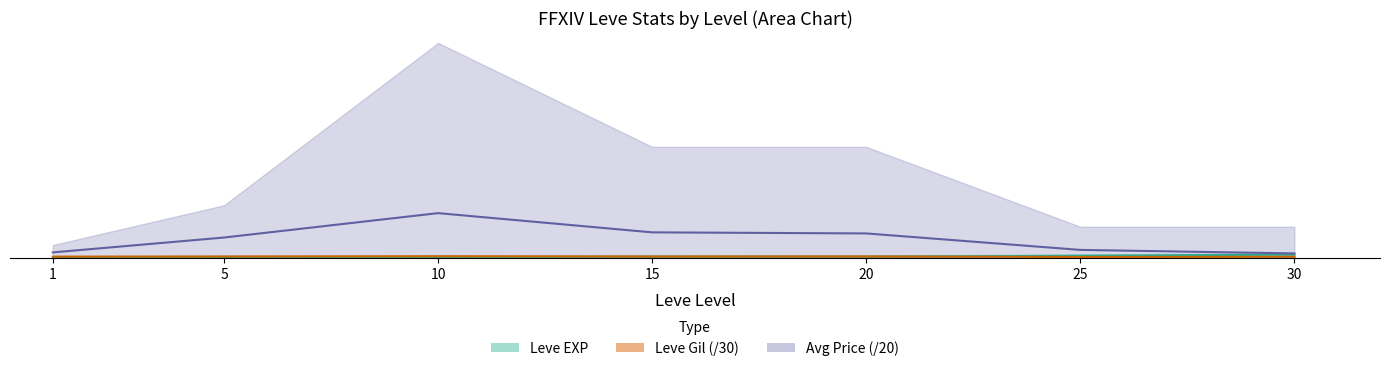

How many values in the Leve EXP (mean) series are below 14?

3